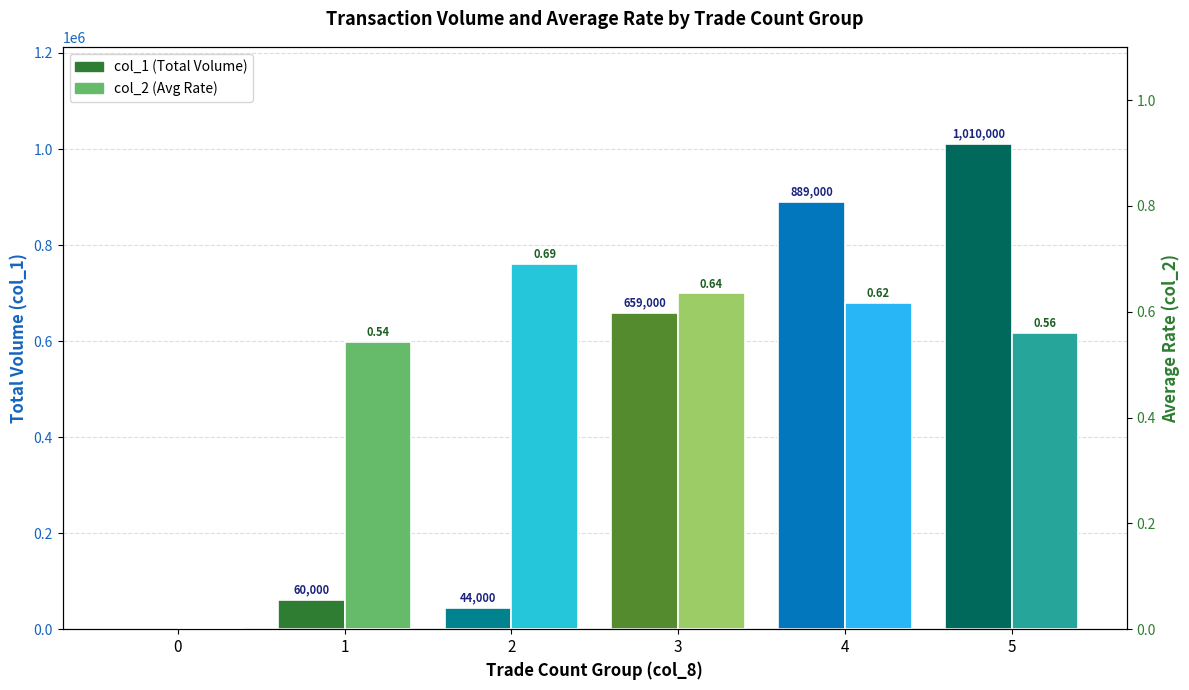

What is the sum of the col_2 (Avg Rate) values at 4 and 1?

1.2